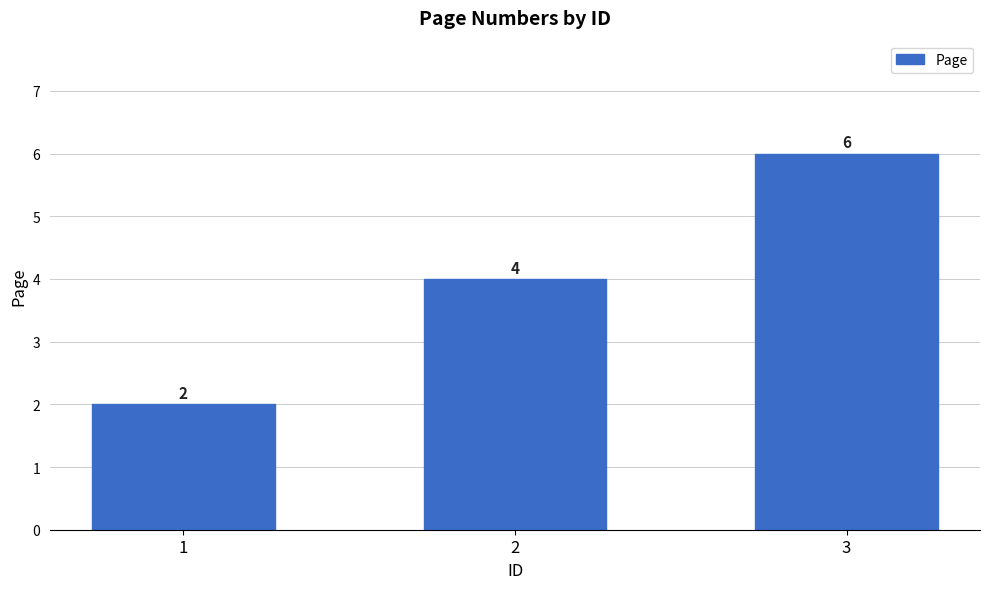

What is the value of the 2nd bar from the left?

4